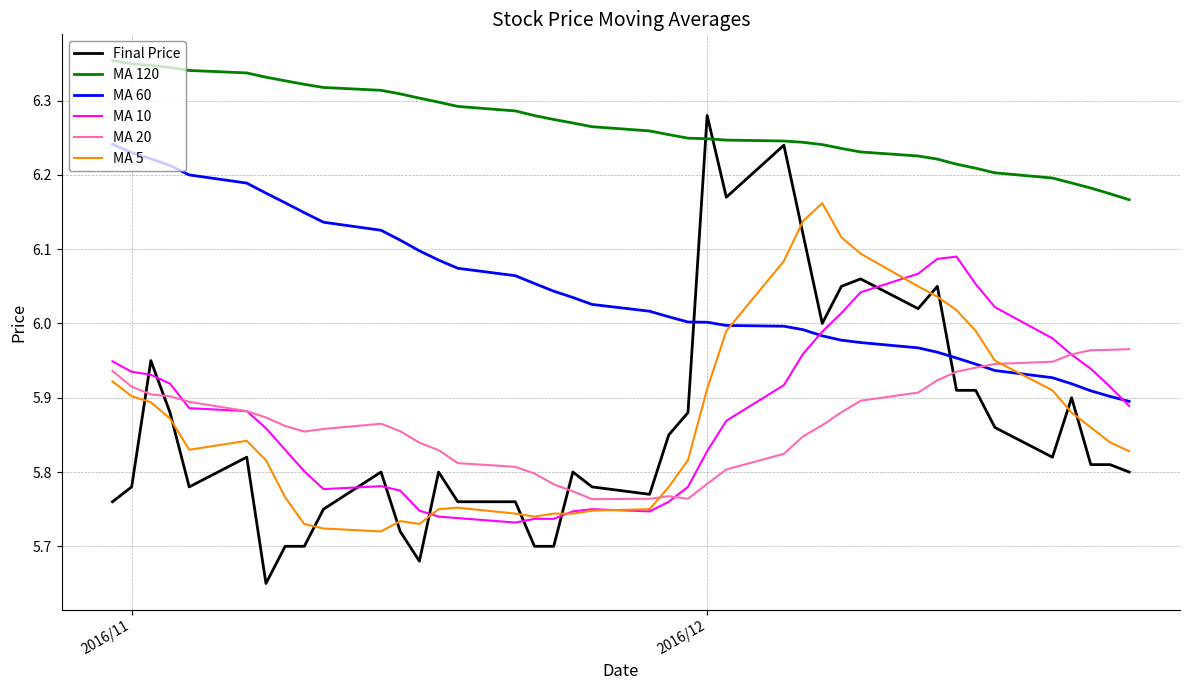

What are all the series names shown in the legend?

Final Price, MA 120, MA 60, MA 10, MA 20, MA 5